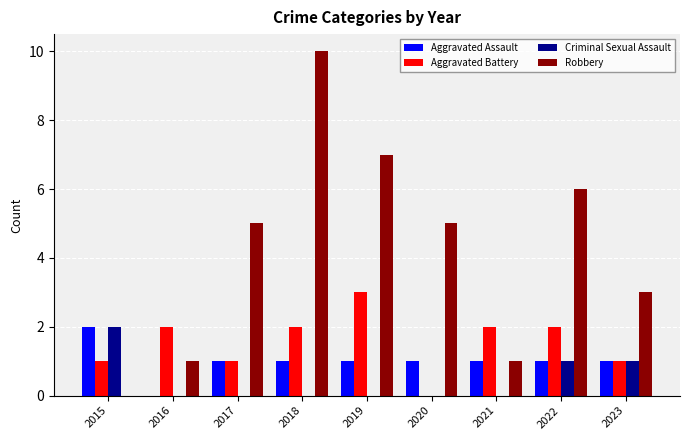

Between 2016 and 2023, which series saw the biggest shift?

Robbery